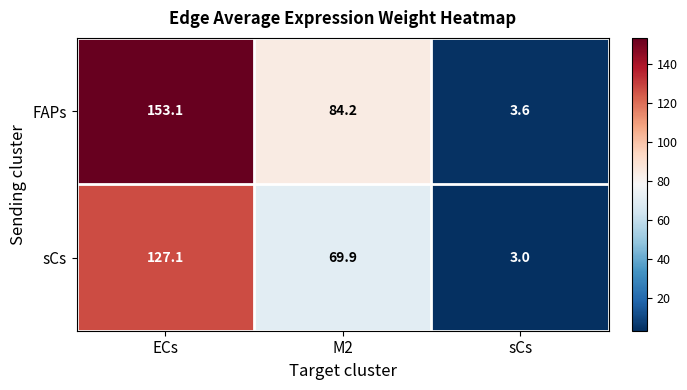

Reading left to right, transcribe all the data shown in this chart.

FAPs: ECs=153.1	M2=84.2	sCs=3.6
sCs: ECs=127.1	M2=69.9	sCs=3.0